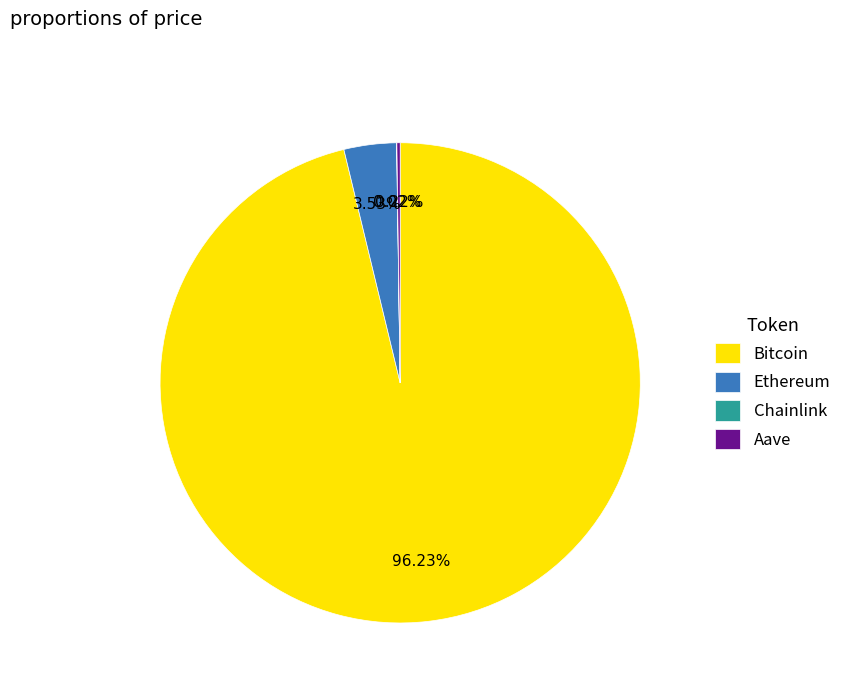

To the nearest percent, what is the average slice percentage?

25%